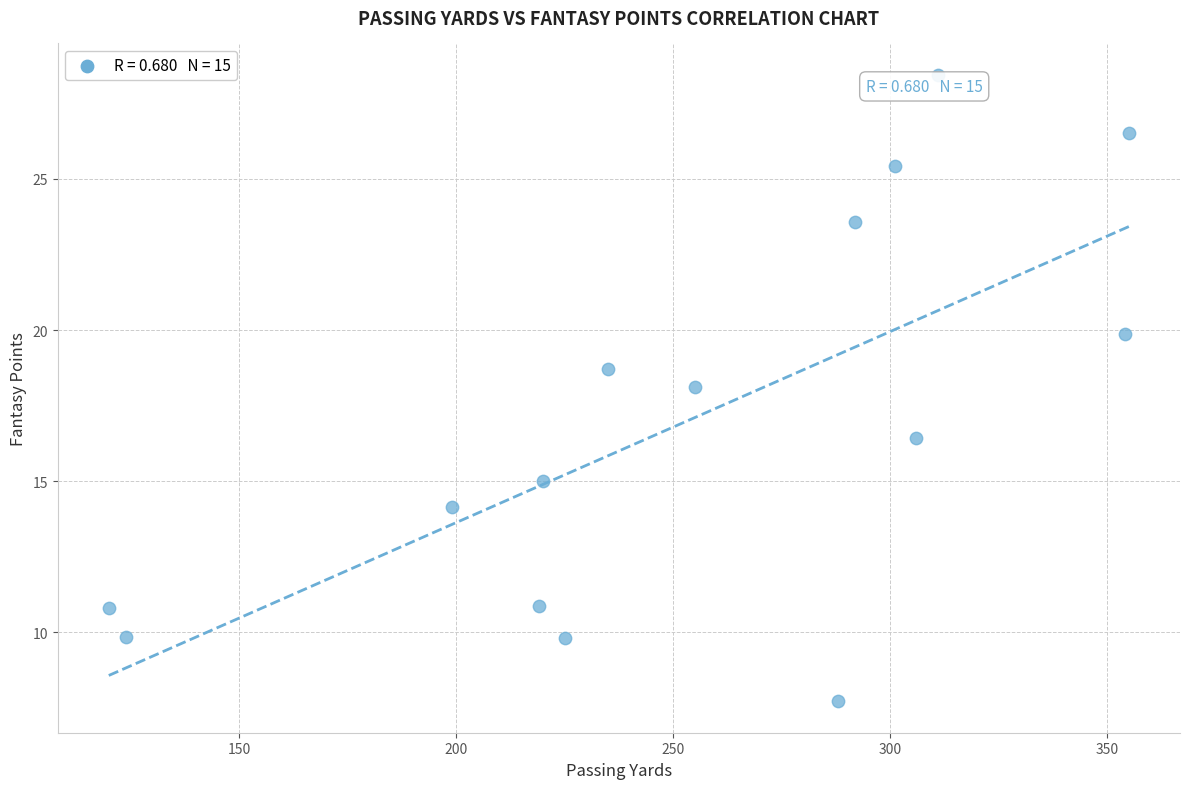

What is the range of Y values (max minus min)?

20.7